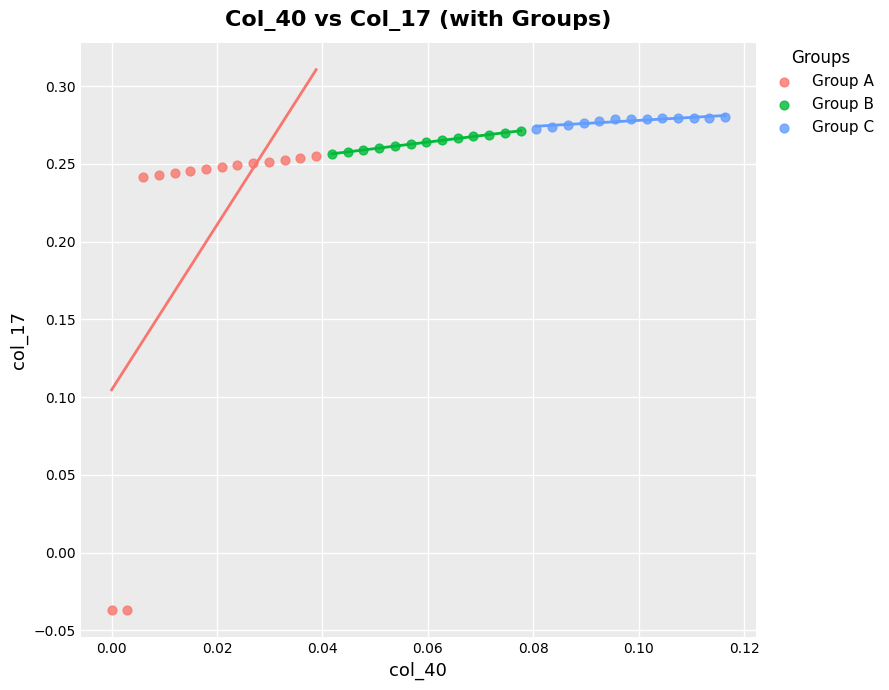

What are all the series names shown in the legend?

Group A, Group B, Group C